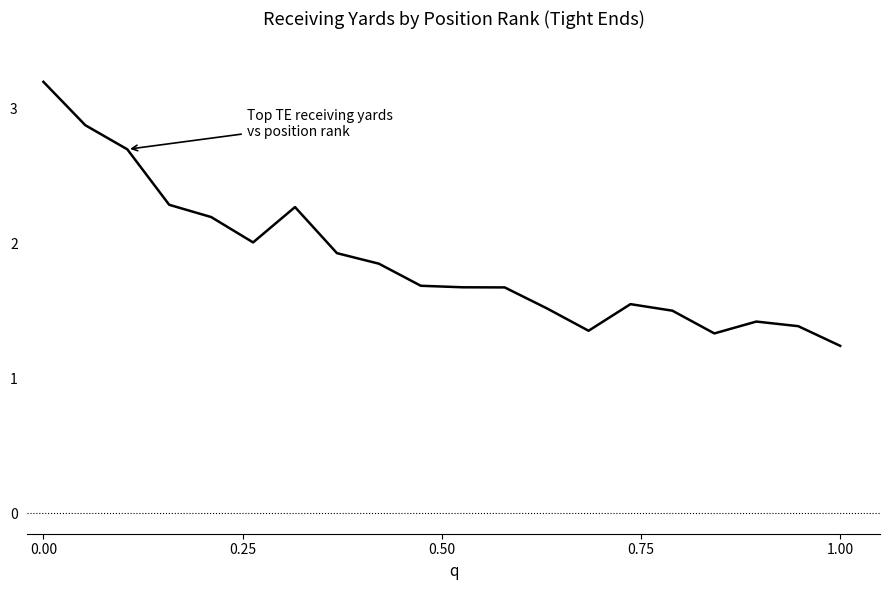

What is the greatest value displayed?

3.2